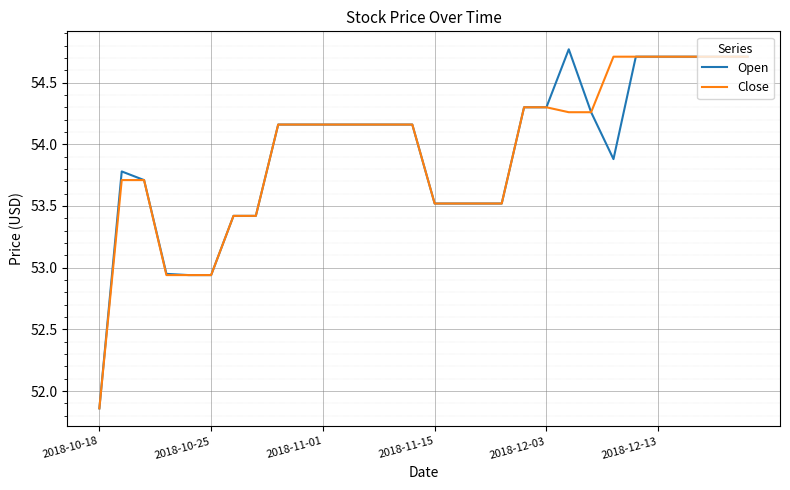

What is the maximum value shown in the chart?

54.8